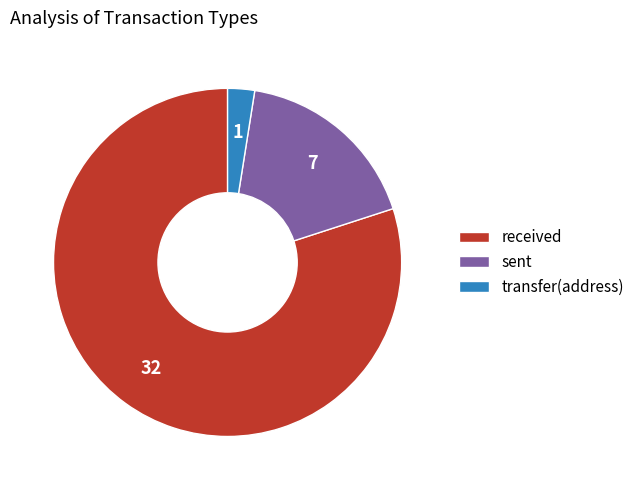

Which has a higher value, sent or received?

received